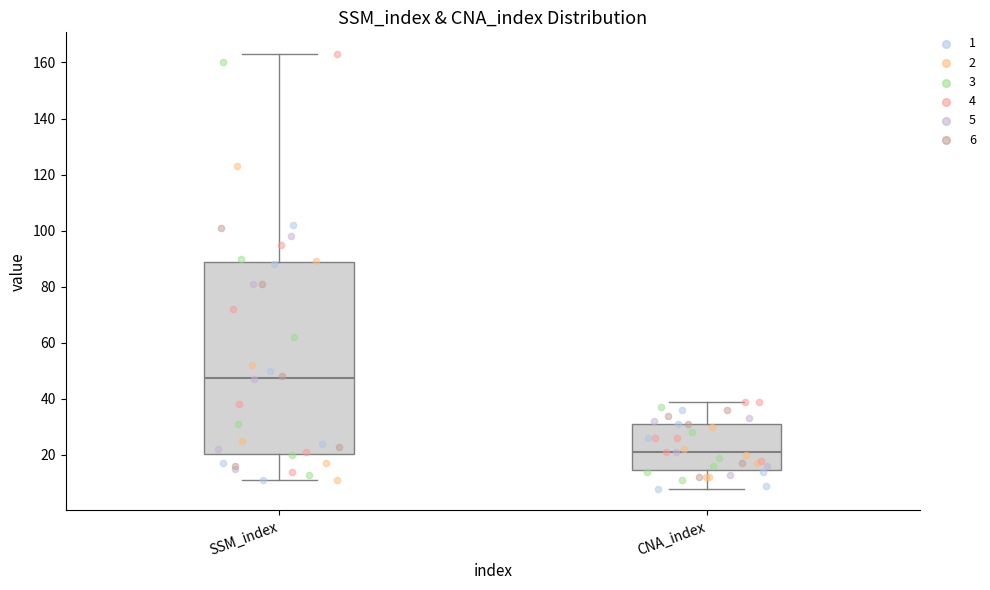

Reading left to right, read every box against the y-axis: the position of its median line, the range the box covers, and the ends of its whiskers. The values are not printed on the chart, so give them approximately, as read against the axis.

SSM_index: median 48, box 20 to 88, whiskers 12 to 164
CNA_index: median 22, box 14 to 32, whiskers 8 to 40